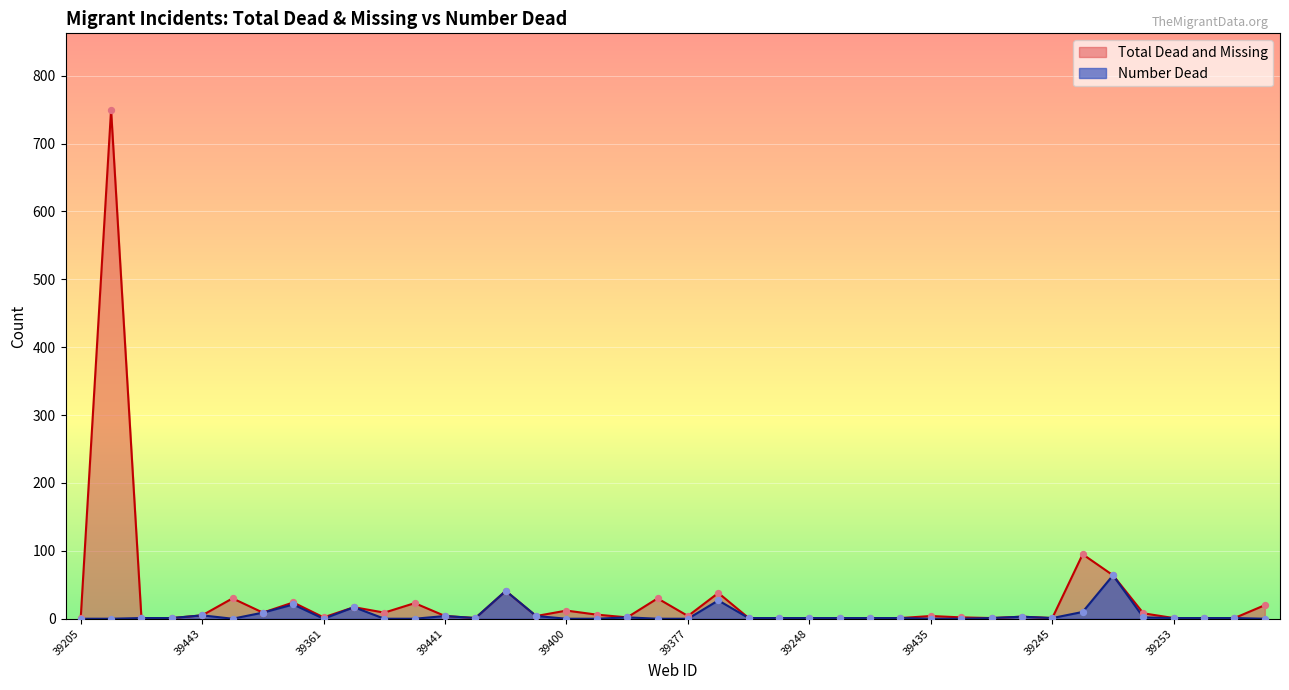

Which series has the widest spread of Y values?

Total Dead and Missing